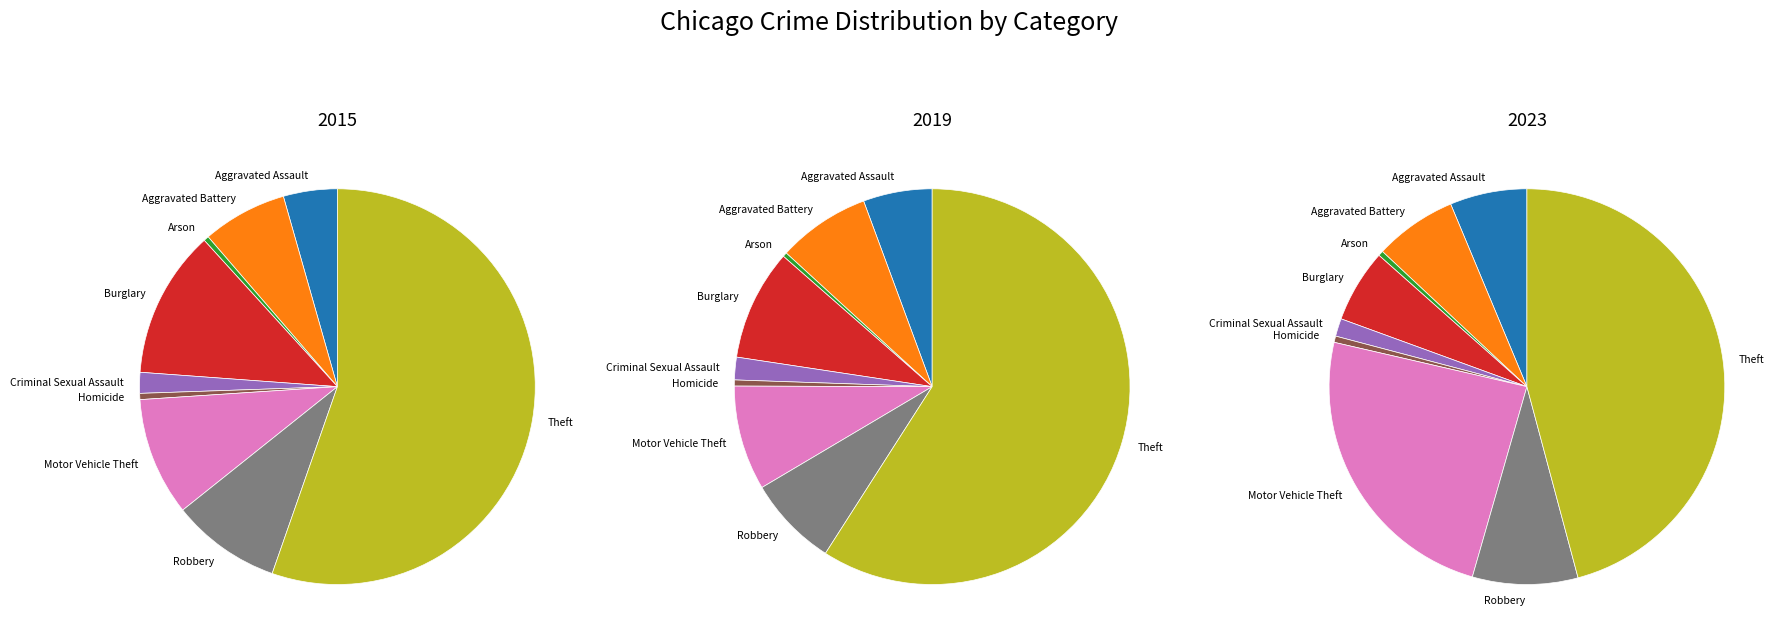

What is the smallest slice in the pie chart?

Arson